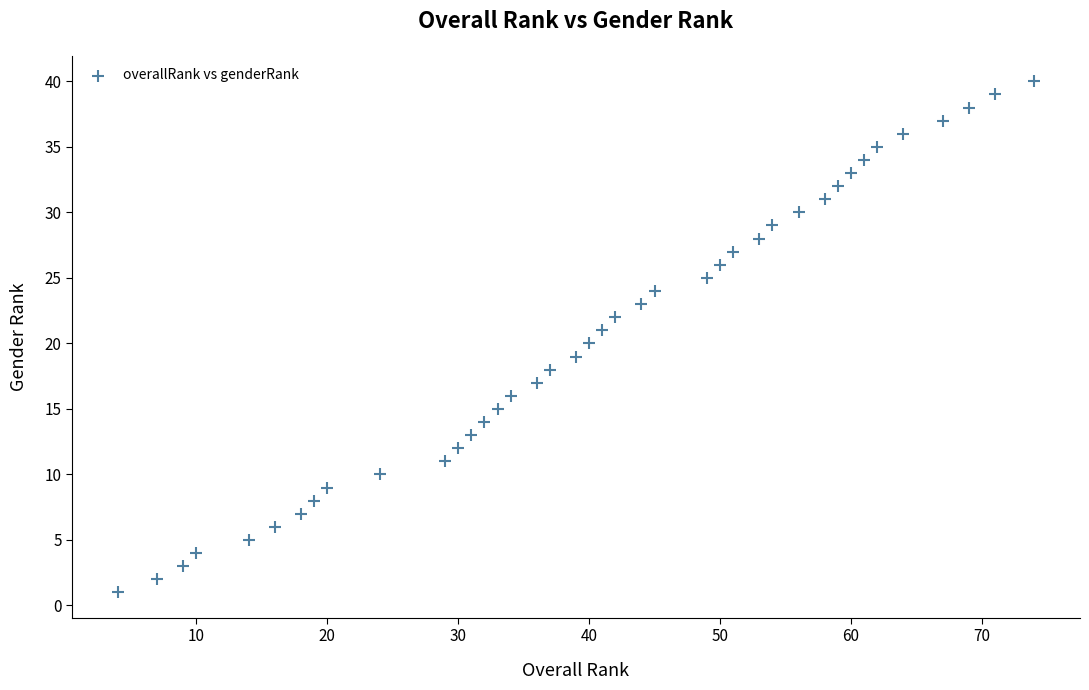

What is the range of X values (max minus min)?

70